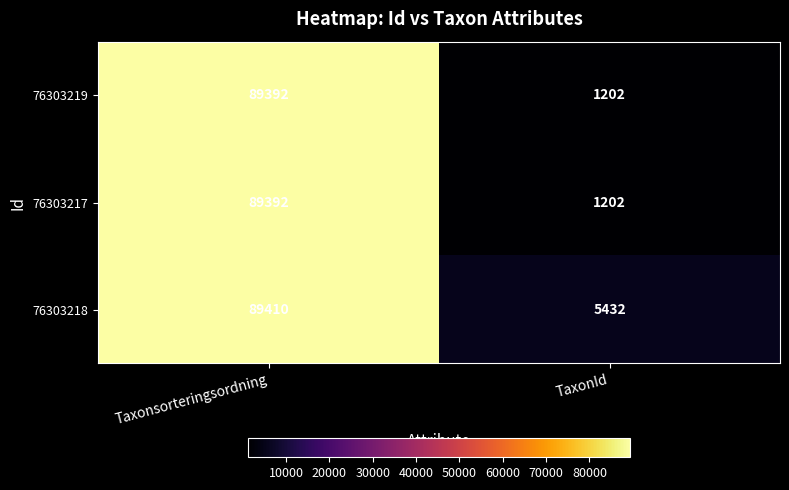

What is the sum of the 76303219 values at Taxonsorteringsordning and TaxonId?

90594